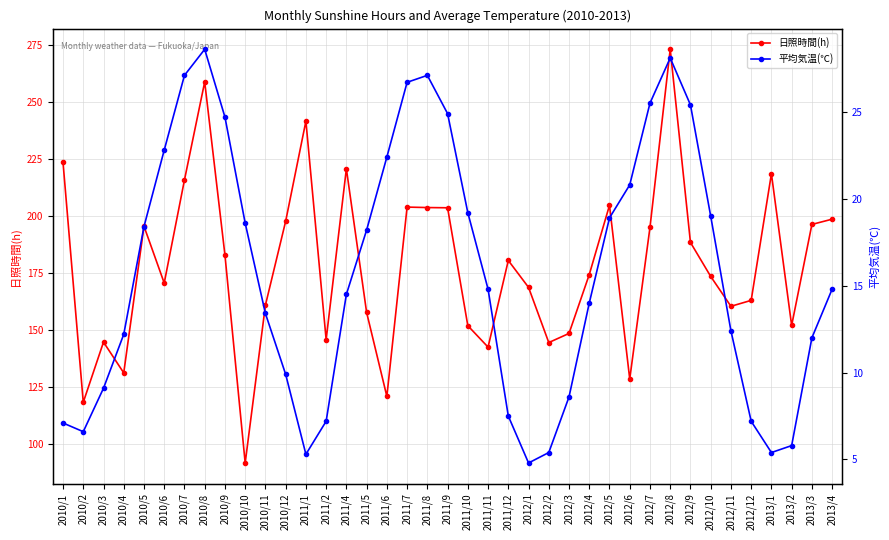

What is the difference between the maximum and minimum values in the 日照時間(h) series?

181.4